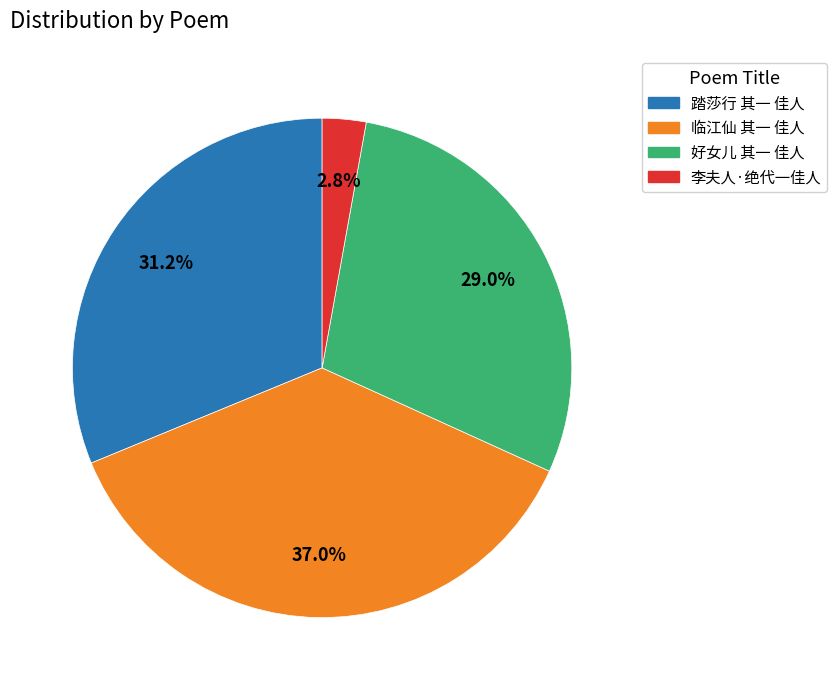

How many segments does this pie chart have?

4